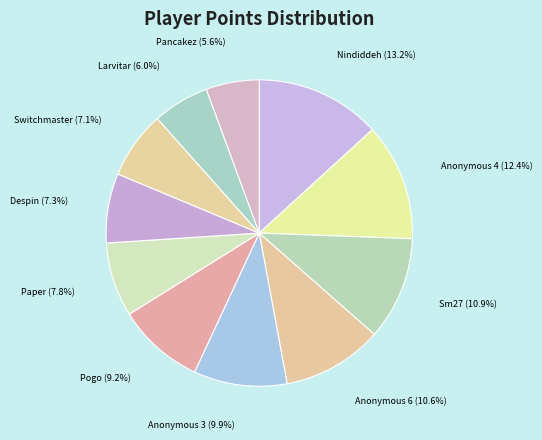

Approximately how many times larger is the value at Pancakez compared to Anonymous 4?

0.5